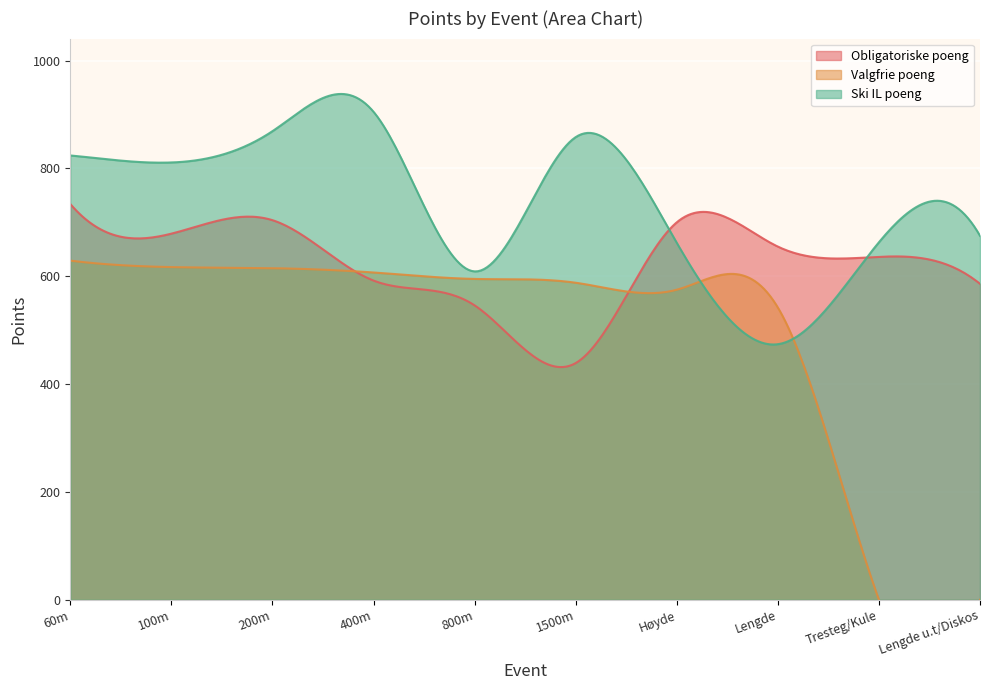

At 100m, list the series in order from largest to smallest.

Ski IL poeng, Obligatoriske poeng, Valgfrie poeng